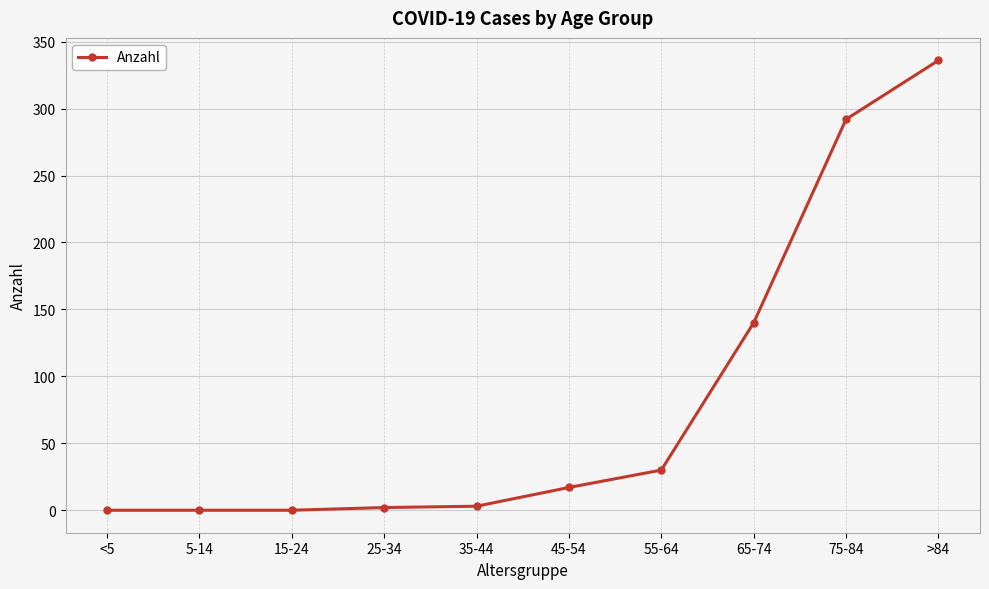

What is the maximum value shown in the chart?

336